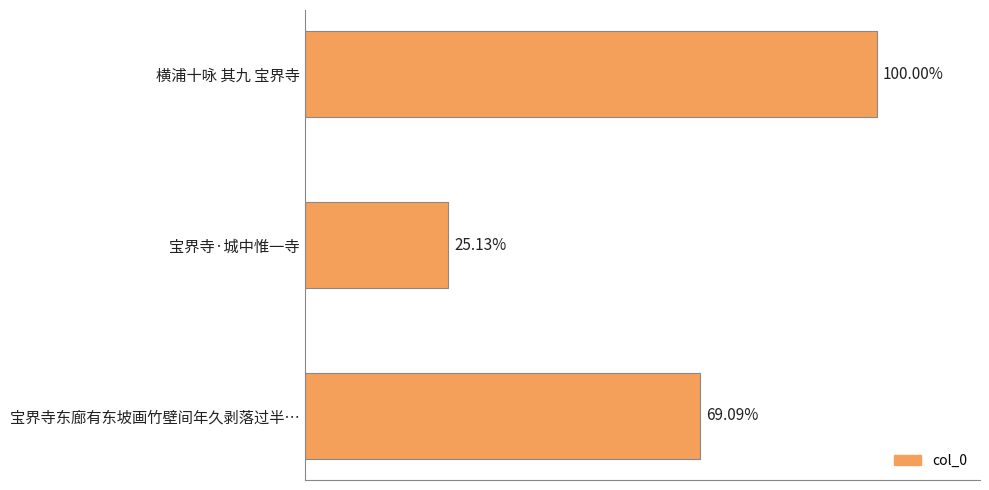

How many data points are above 608681?

1